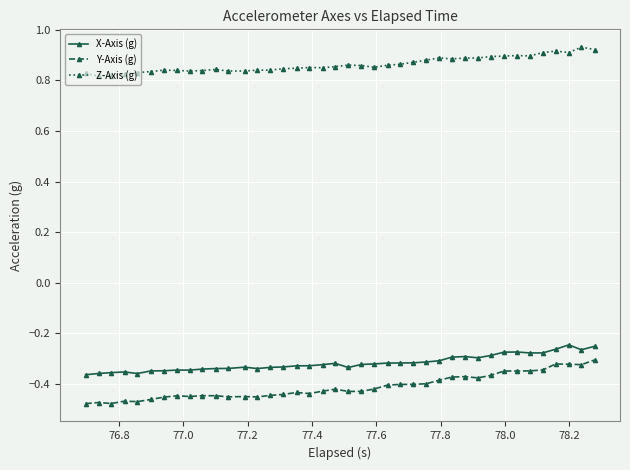

Count the number of categories in the chart.

40